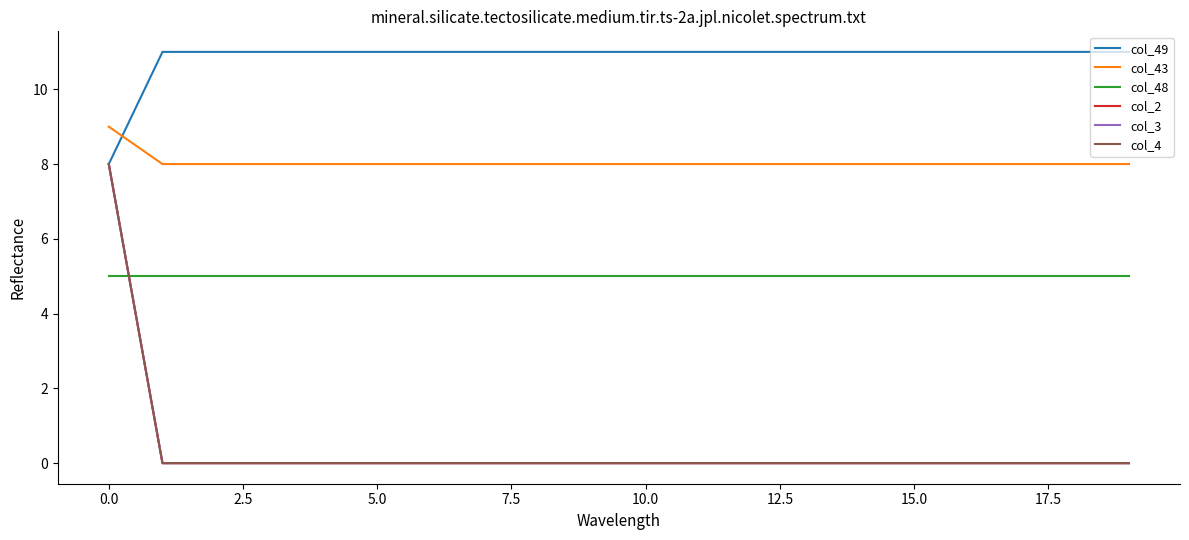

Rank the series by their maximum value, from highest to lowest.

col_49, col_43, col_2, col_3, col_4, col_48